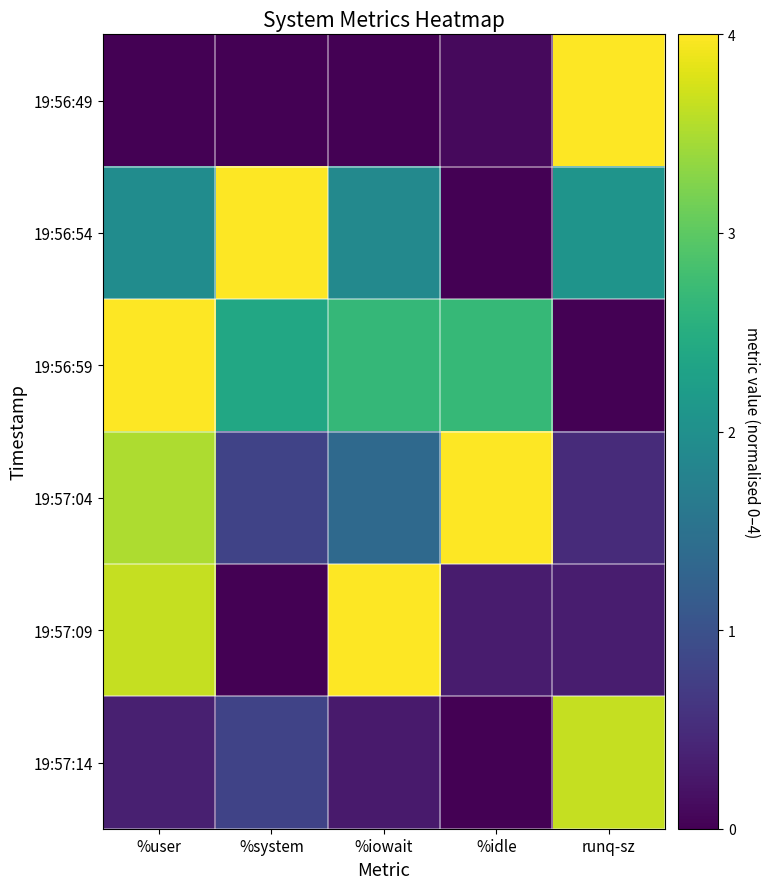

Which category has the lowest value across all series?

%user